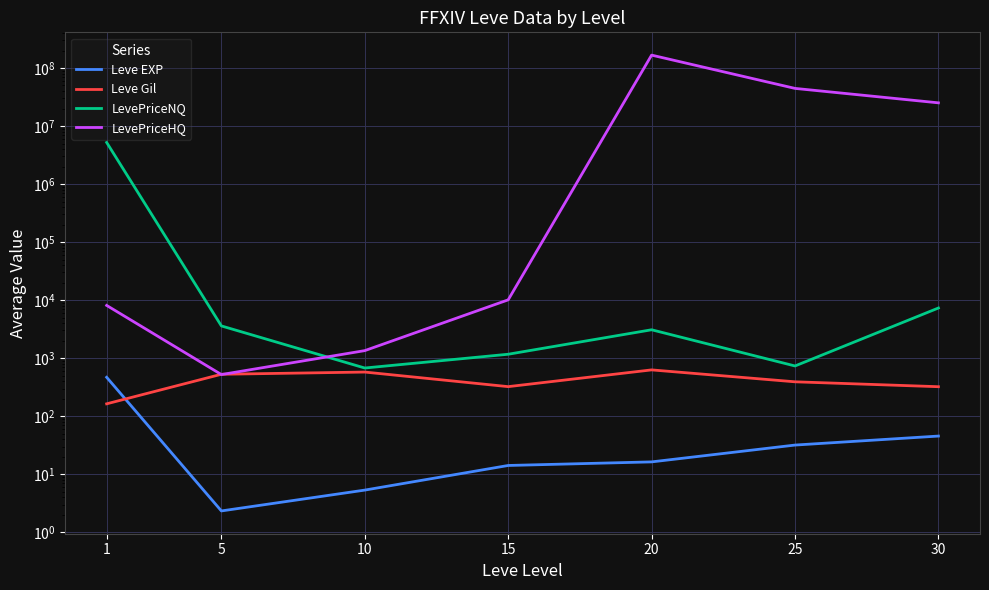

What is the sum of the LevePriceNQ values at 20 and 25?

3821.0